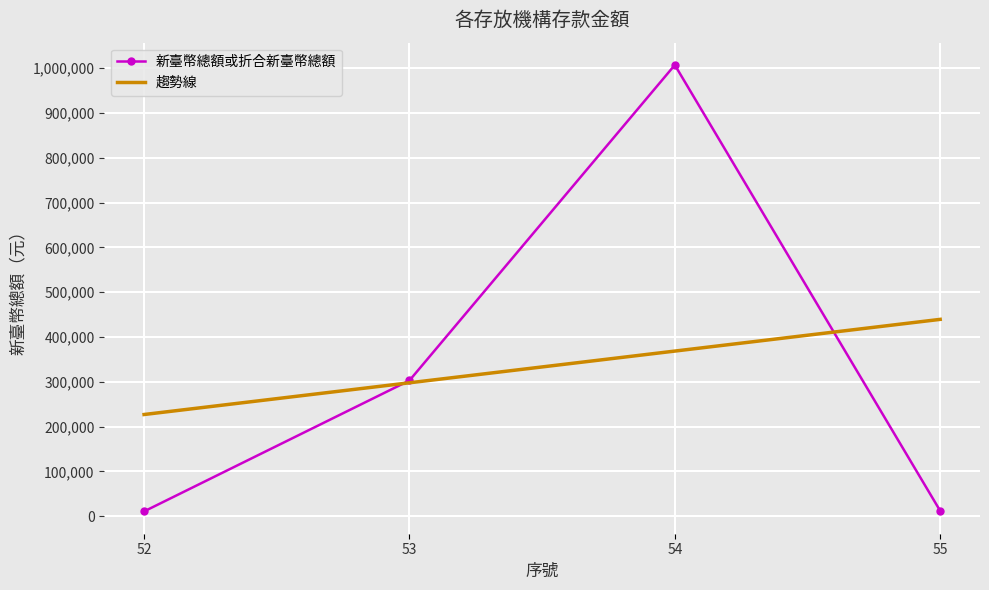

Rank the series by their maximum value, from lowest to highest.

趨勢線, 新臺幣總額或折合新臺幣總額